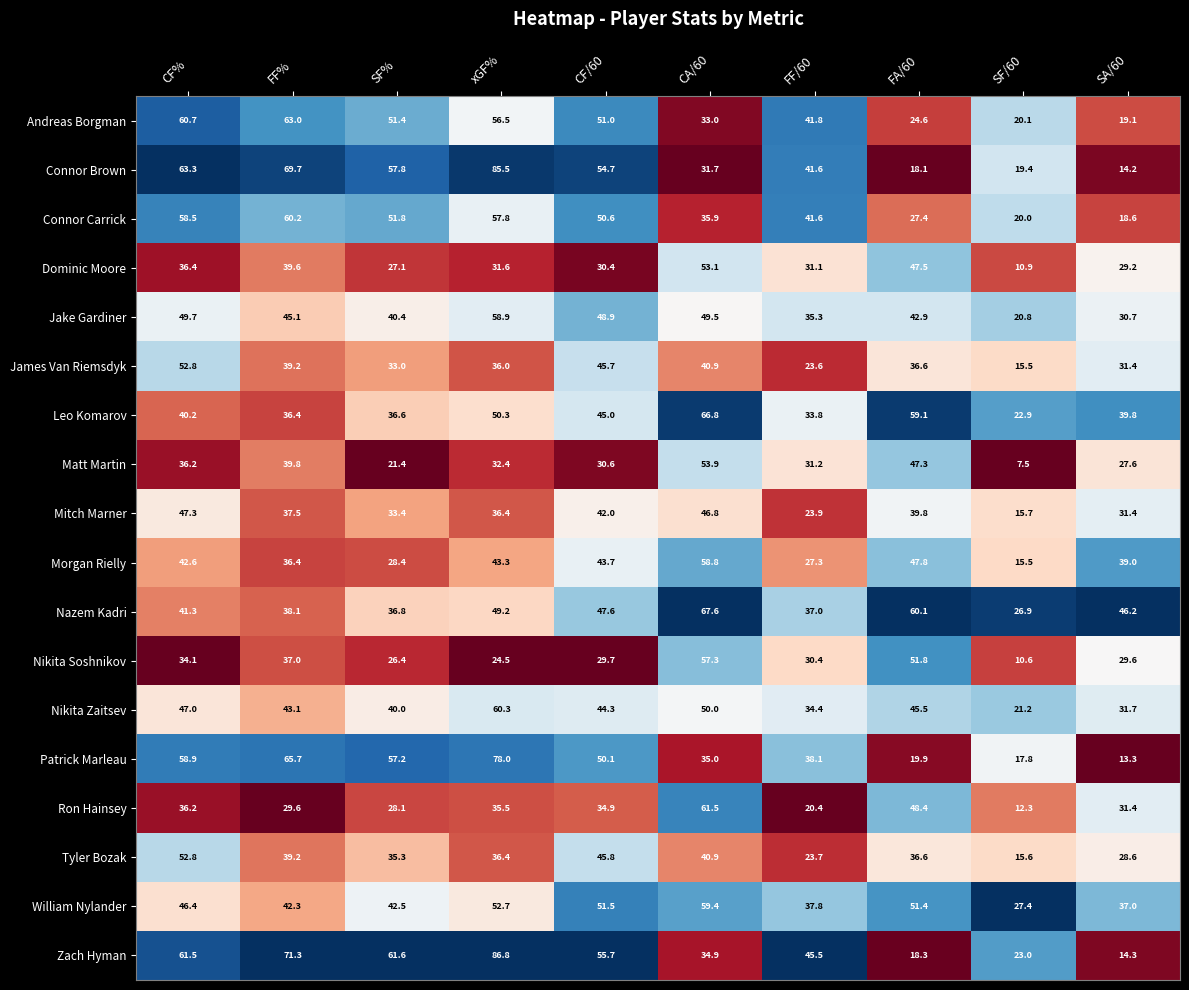

At which category does the chart reach its minimum across all series?

SF/60